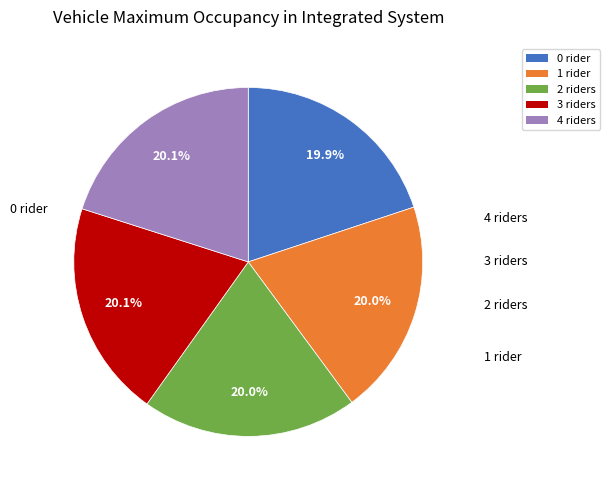

Does any single category account for the majority?

No